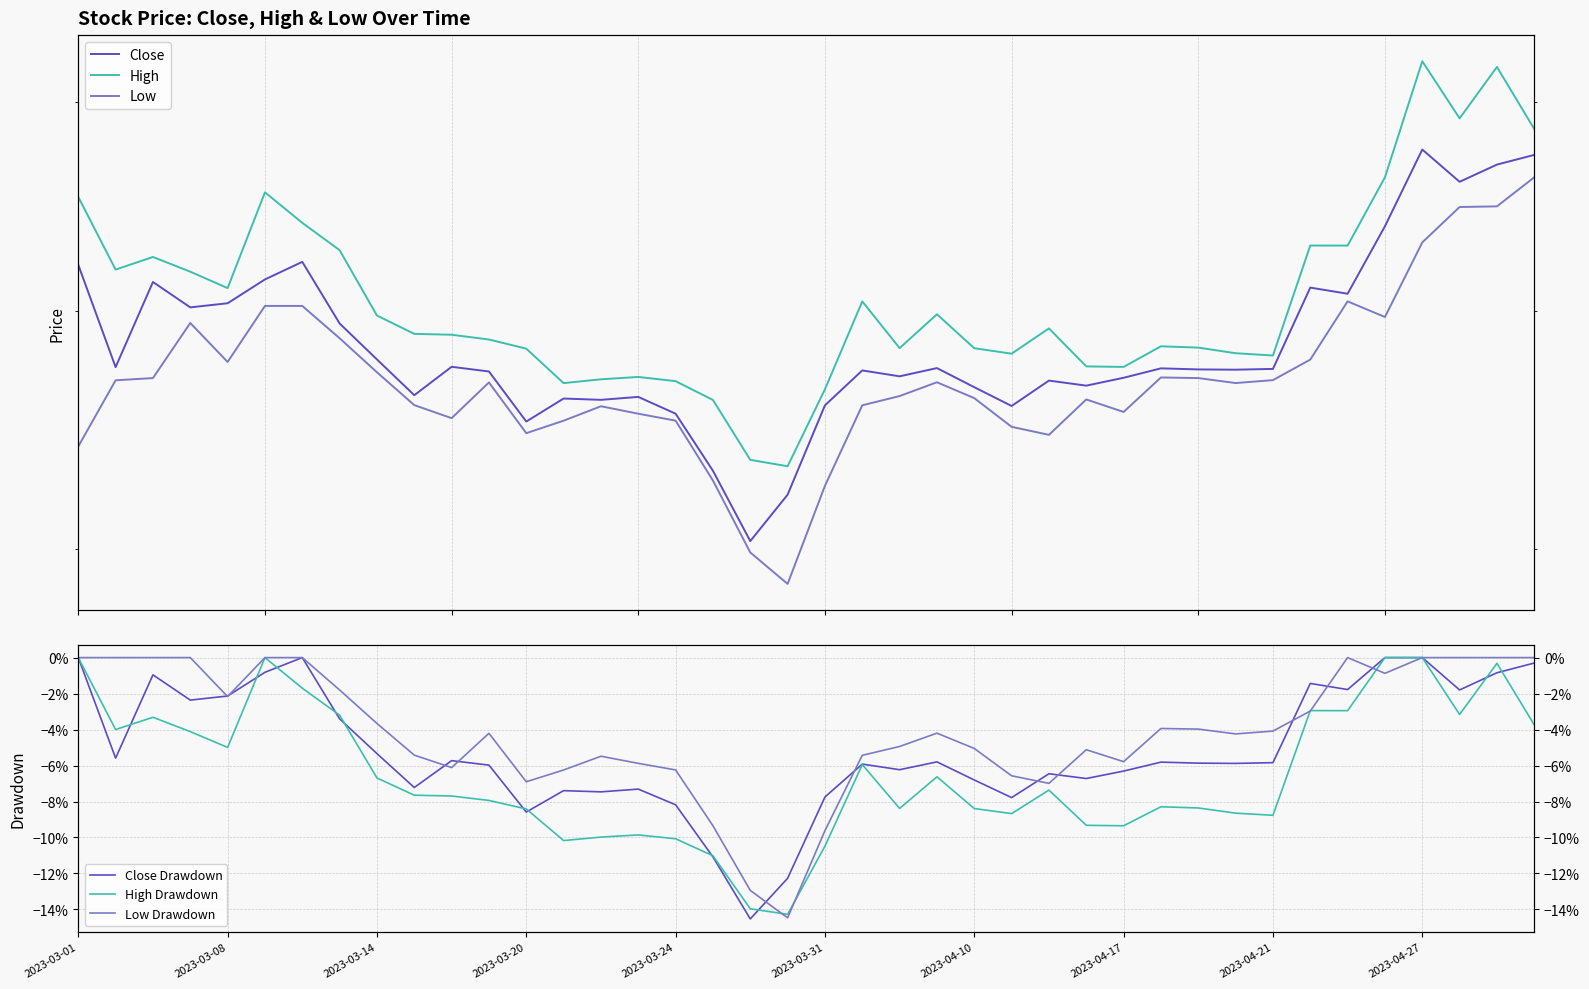

What position from the left is 2023-03-14?

3